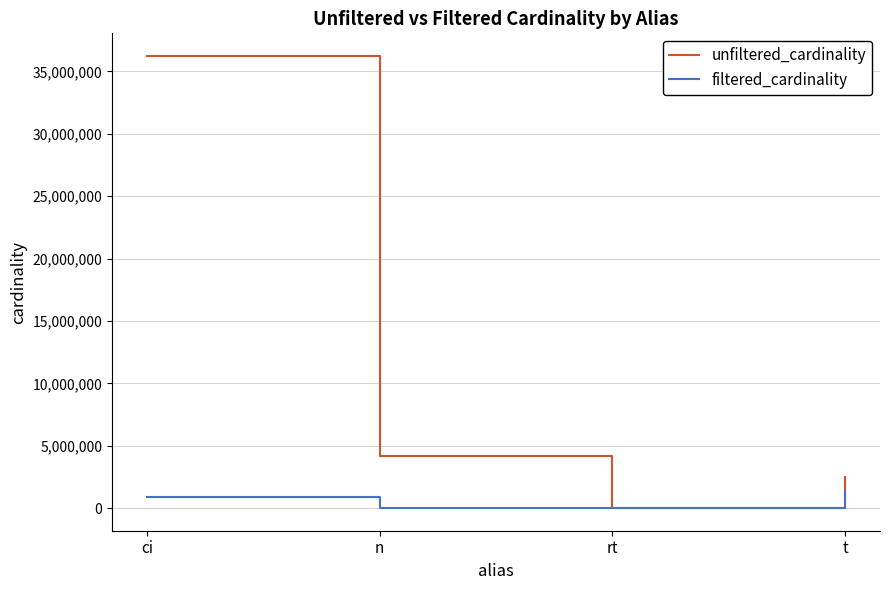

What is the maximum value shown in the chart?

36244344